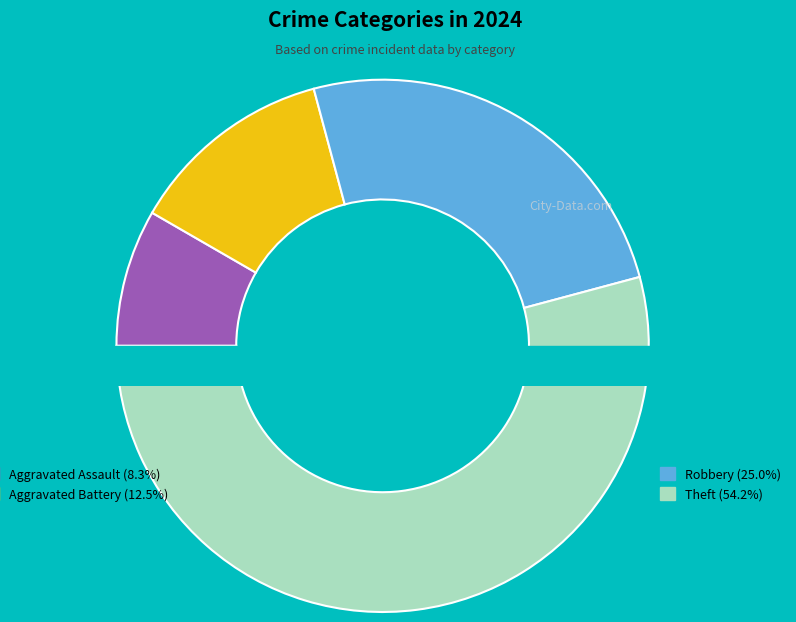

Which category accounts for the majority?

Theft